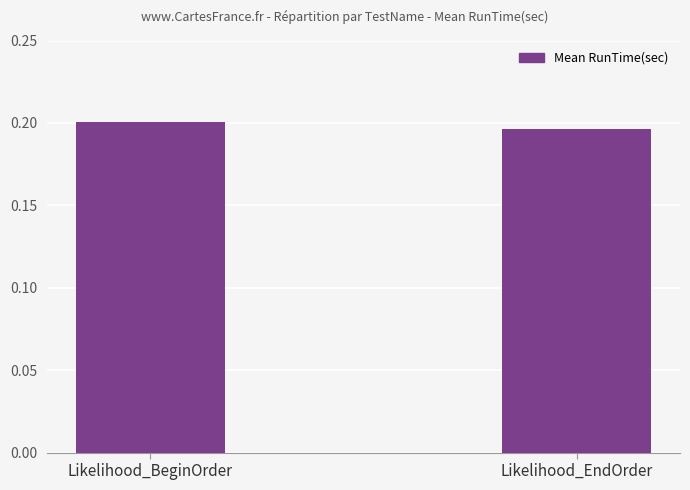

What is the sum of the values at Likelihood_EndOrder and Likelihood_BeginOrder?

0.4